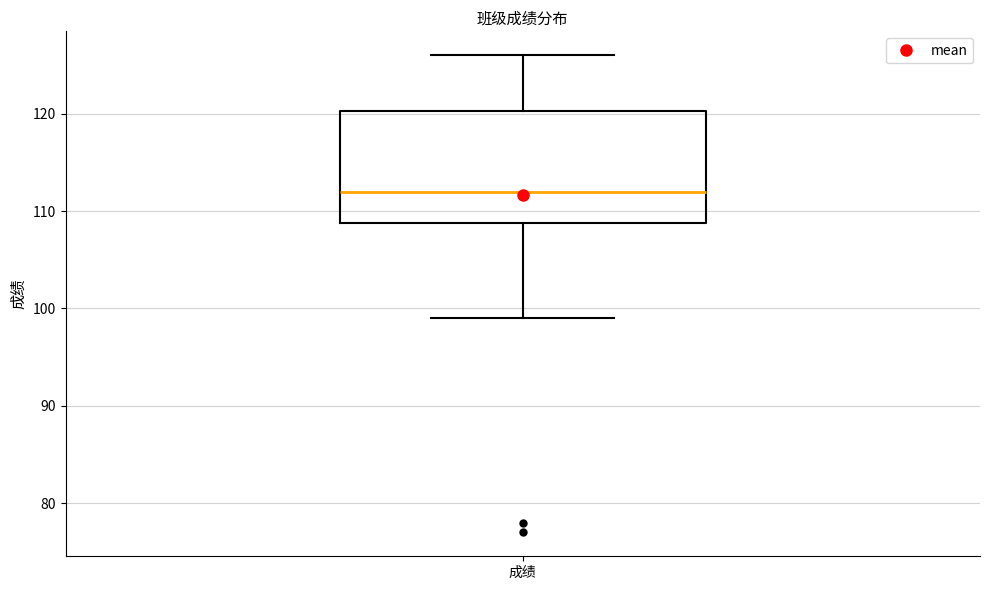

Transcribe this box plot: give where the median line is, the range the box spans, and where the two whiskers end, as read against the y-axis. The values are not printed on the chart, so give them approximately, as read against the axis.

median 112, box 109 to 120, whiskers 99 to 126